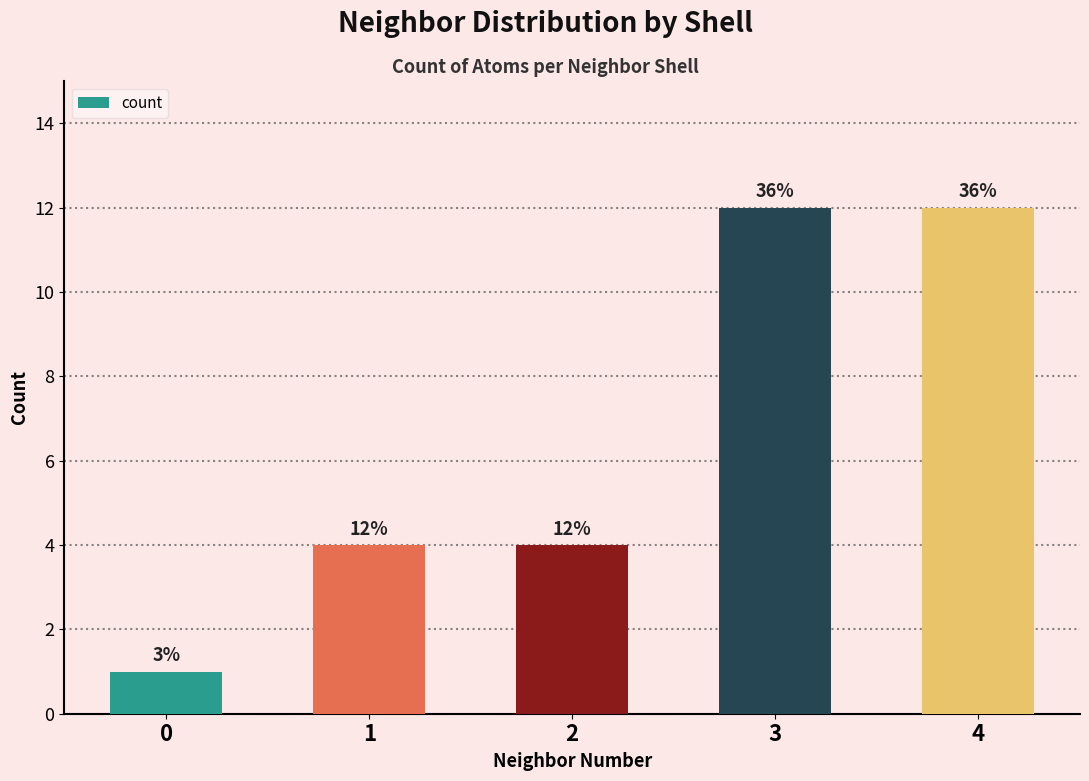

Are the bars horizontal?

No